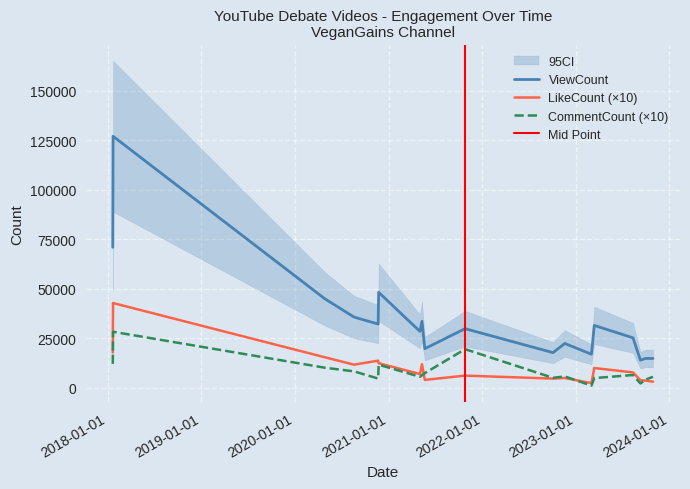

What is the minimum value for ViewCount?

14006